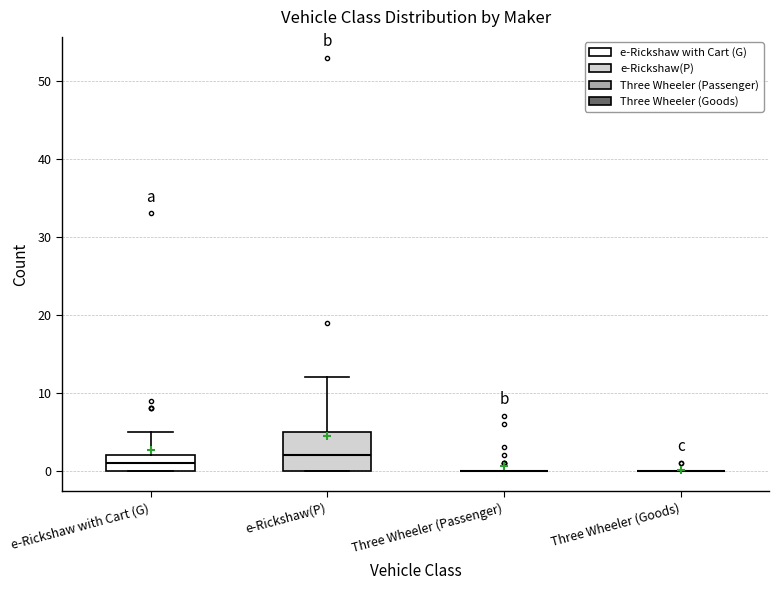

Comparing the boxes themselves (not the whiskers), which one is the tallest?

e-Rickshaw(P)